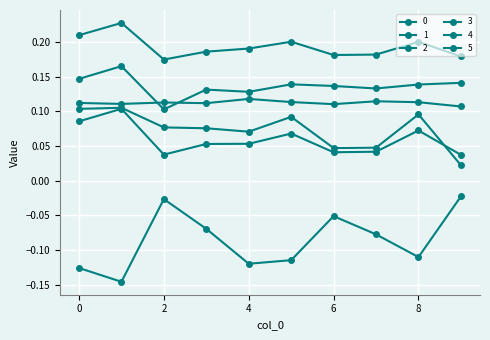

True or false: 2 and 1 cross at least once.

False